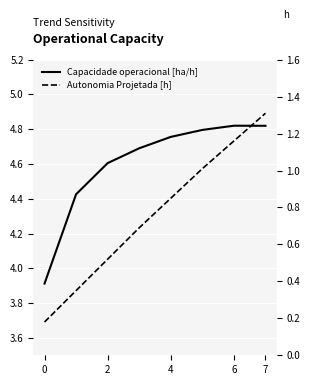

Which label corresponds to the largest value in the chart?

6